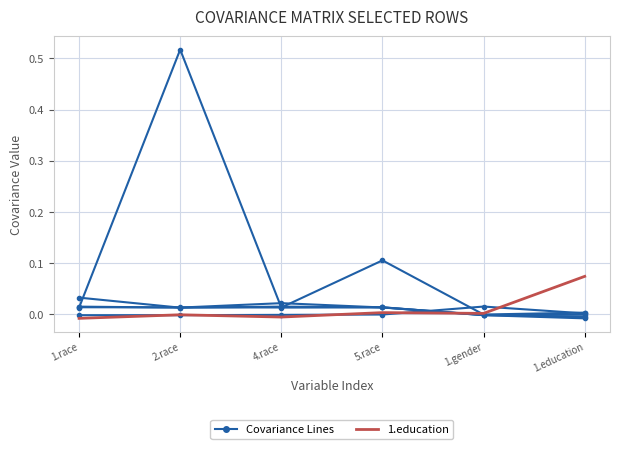

The value of 1.education at 2.race is -0.0. True or false?

True